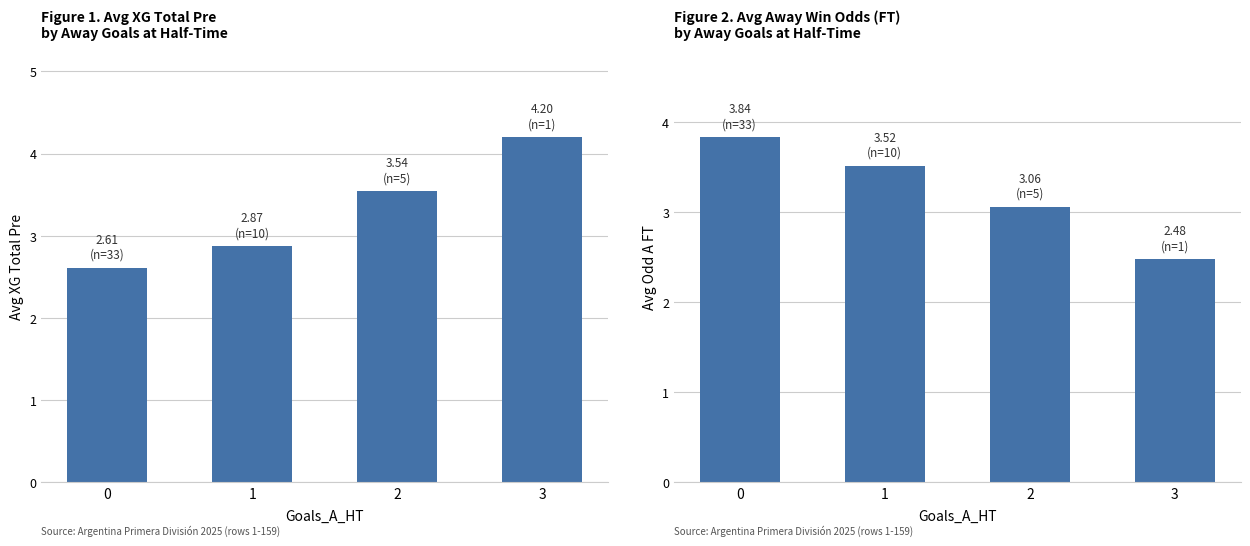

At which category is the sum across all series the highest?

3